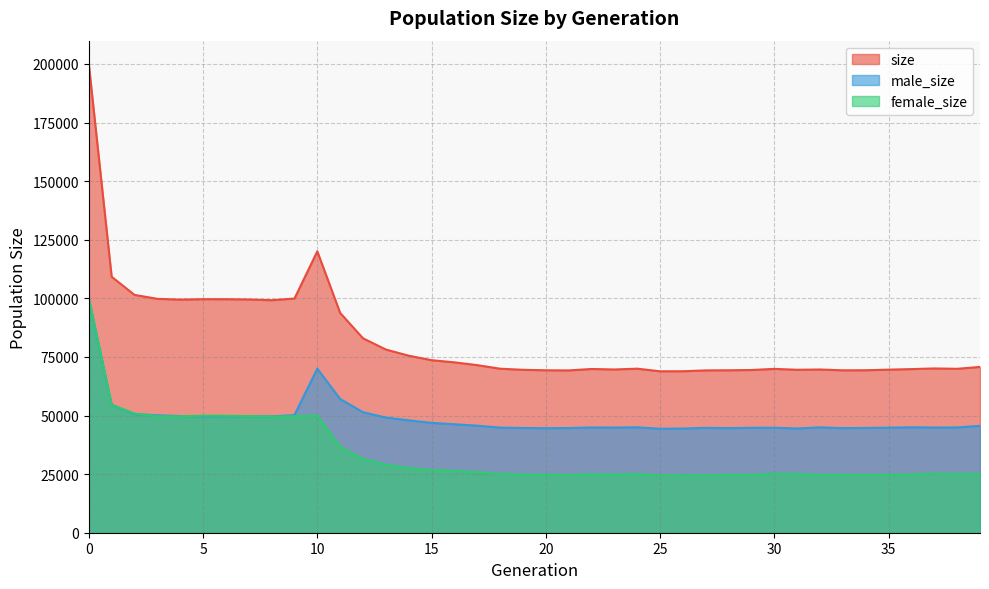

True or false: size and male_size intersect in this chart.

False